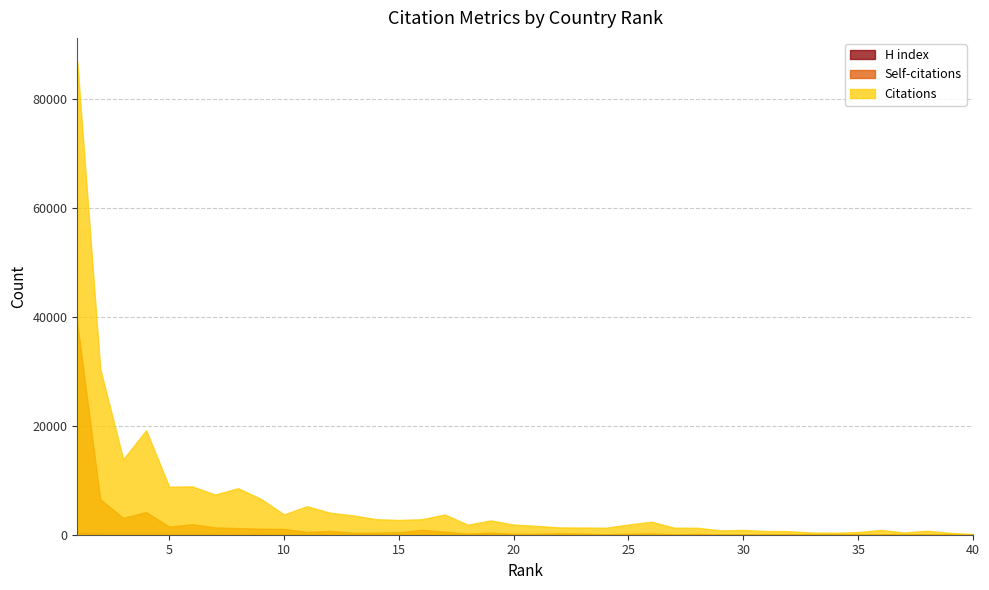

What is the lowest value of the Self-citations series?

7